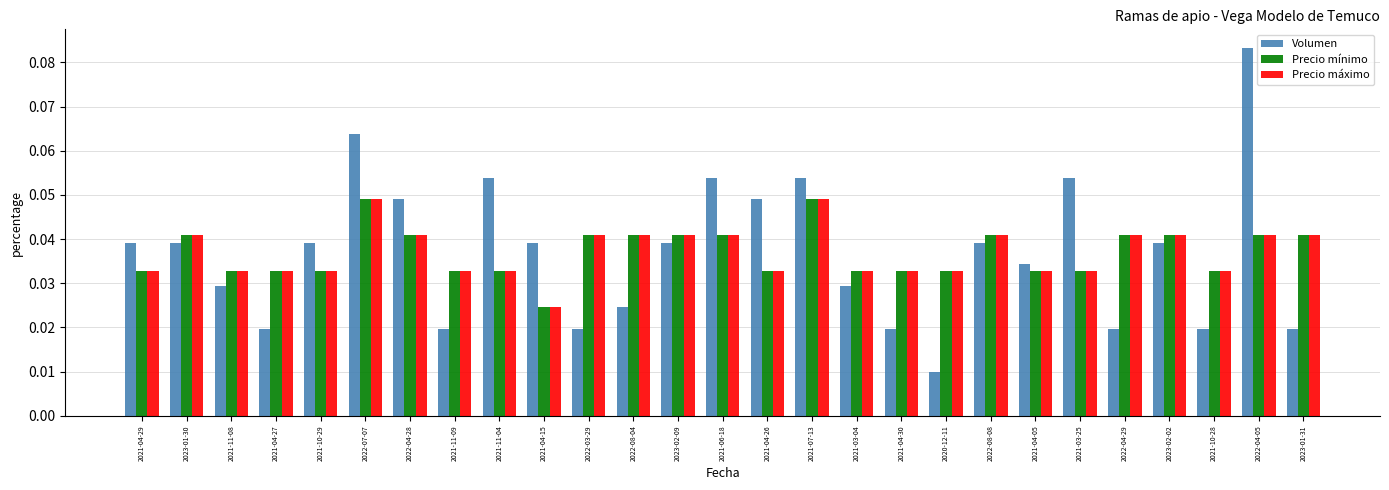

Which category has the highest value across all series?

2022-04-05